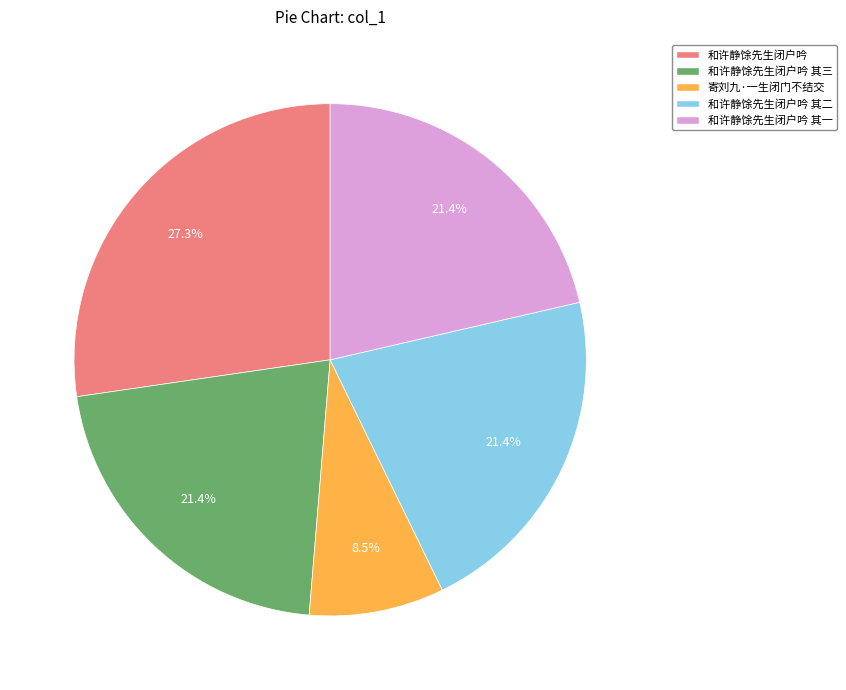

Does any single category account for the majority?

No